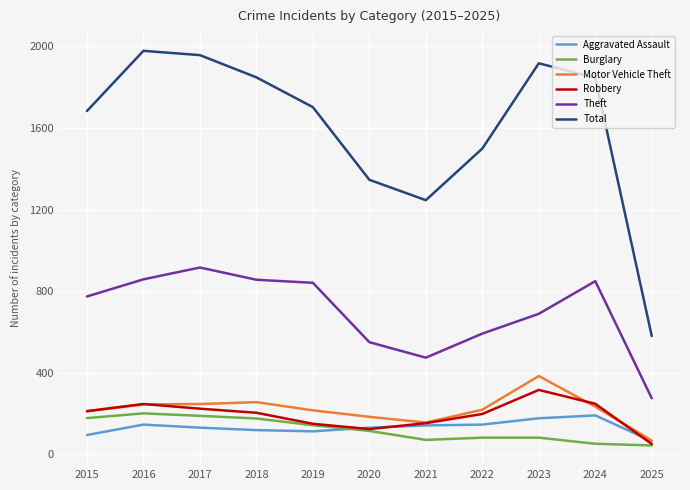

True or false: Total and Theft intersect in this chart.

False